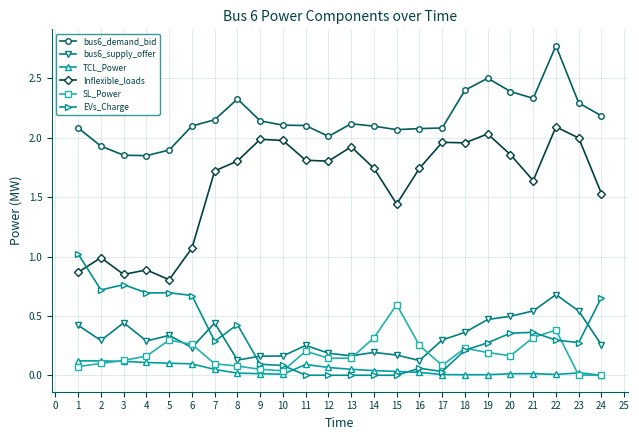

Which series has the largest range (max minus min)?

Inflexible_loads